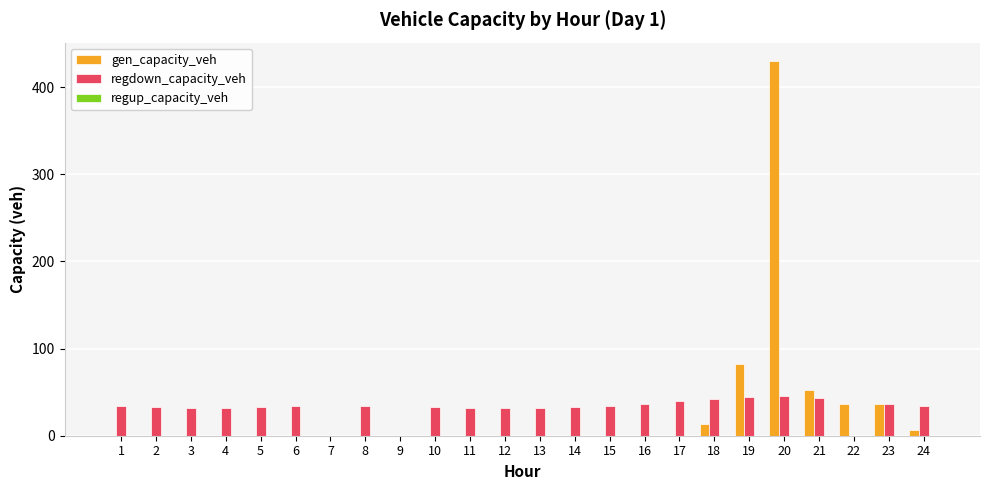

The value of gen_capacity_veh at 20 is 662.3. True or false?

False